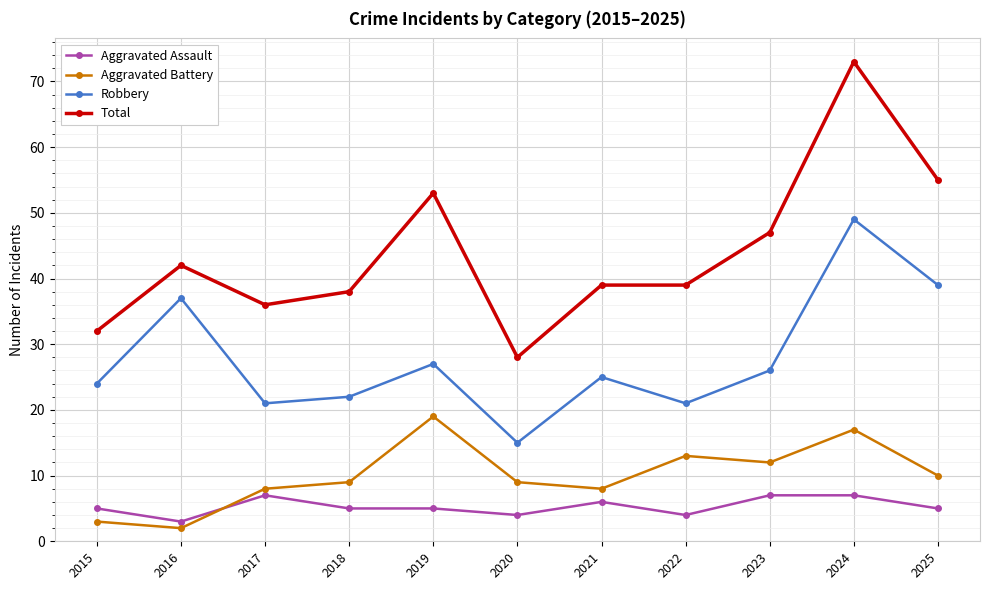

What are all the series names shown in the legend?

Aggravated Assault, Aggravated Battery, Robbery, Total